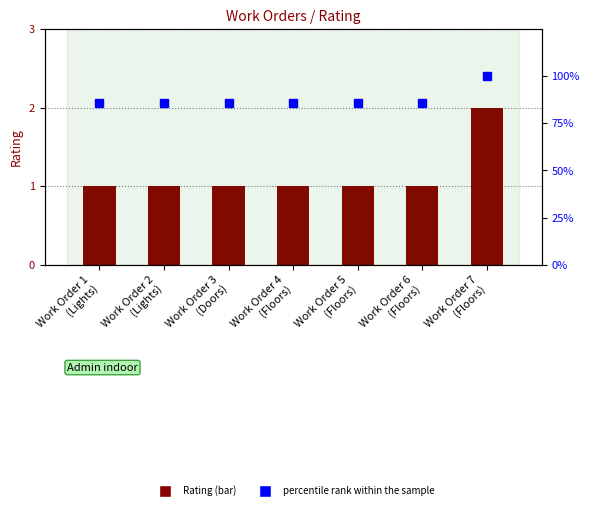

What is the label of the 2nd bar from the left?

Work Order 2
(Lights)